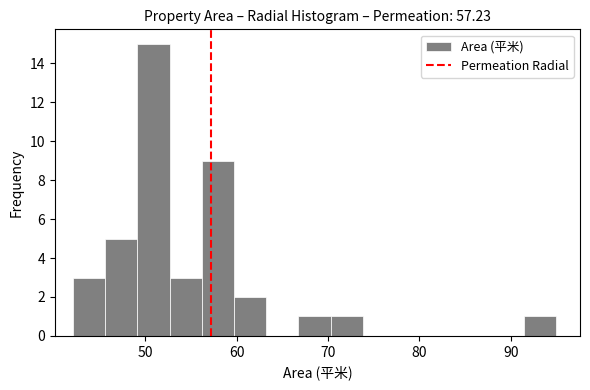

Around what value on the x-axis is the tallest bar? Give the approximate position of its centre, as read against the axis.

51